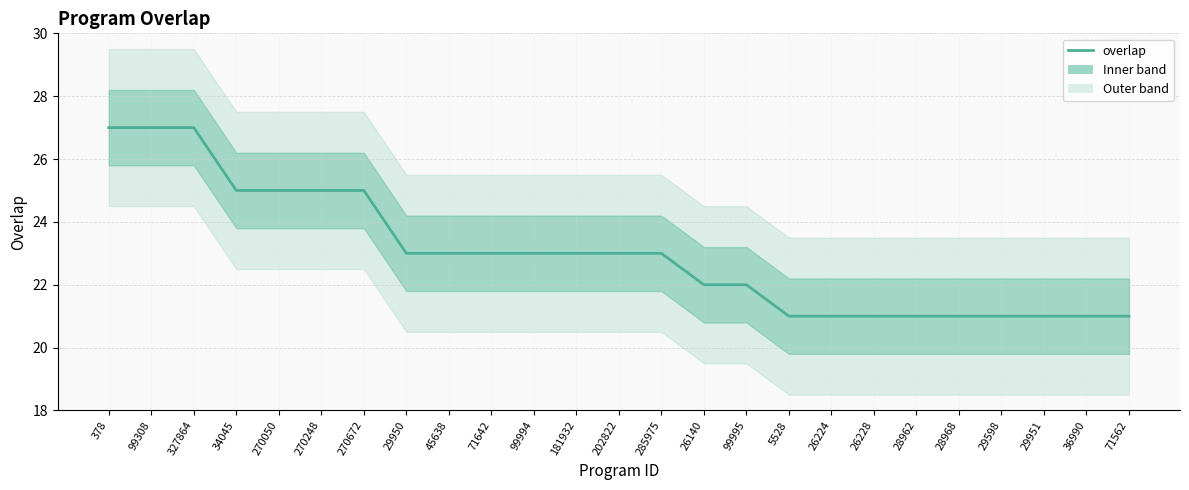

What is the sum of the values at 99308 and 285975?

50